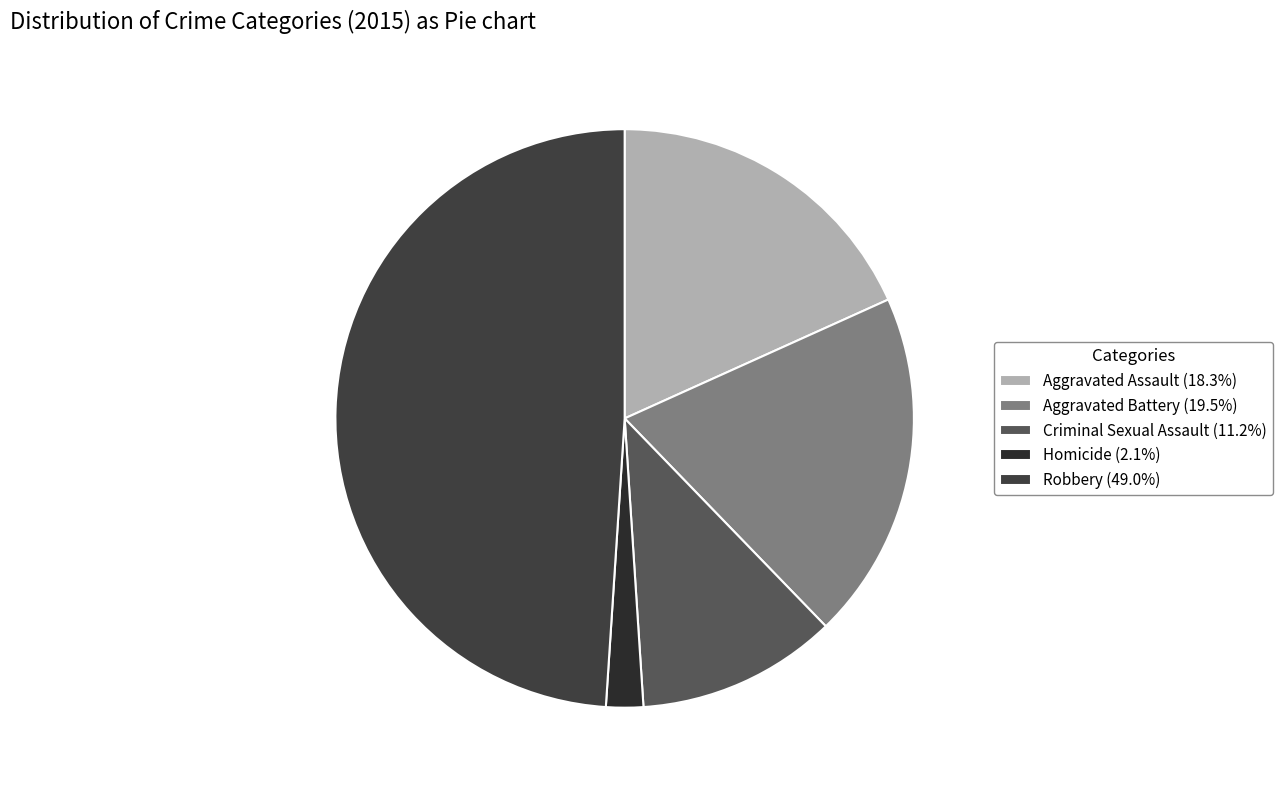

Which has a higher value, Aggravated Battery or Criminal Sexual Assault?

Aggravated Battery